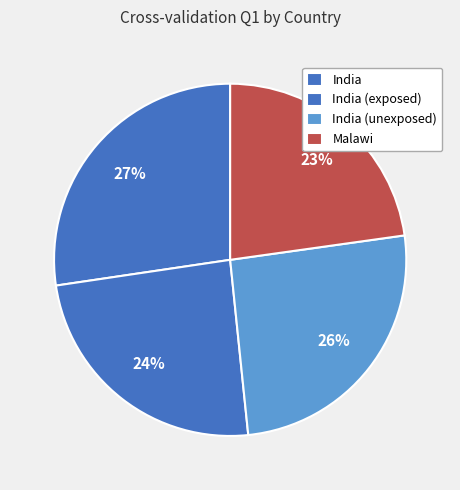

What percentage do India (exposed) and India (unexposed) together represent?

49.9%